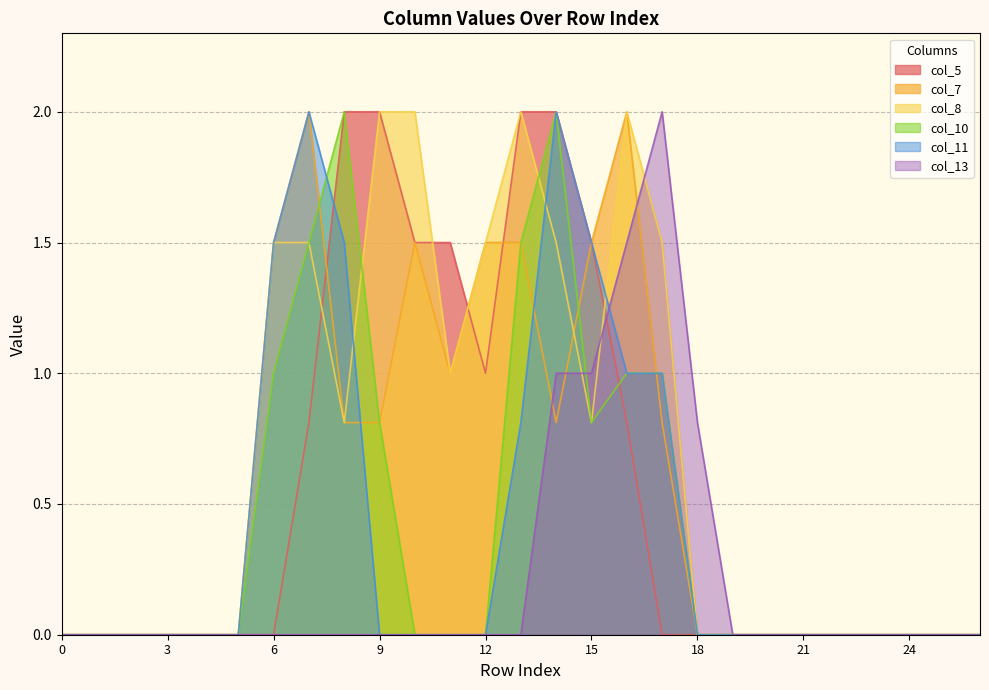

Where is the first local minimum for col_5?

12